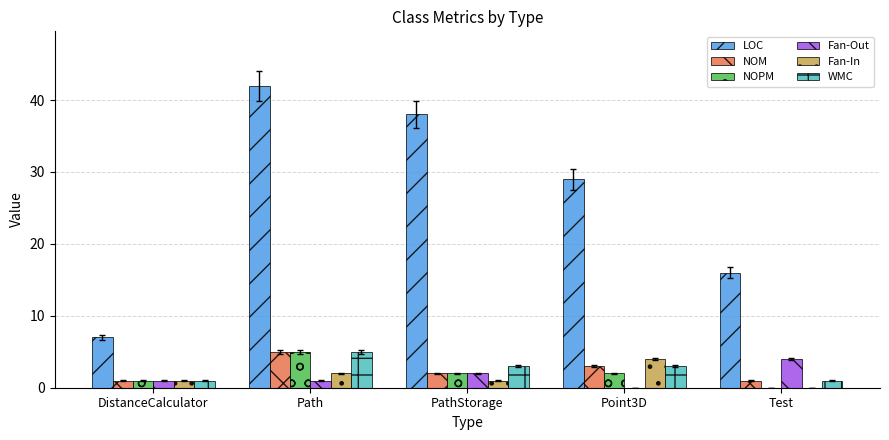

Read the NOPM value at Path.

5